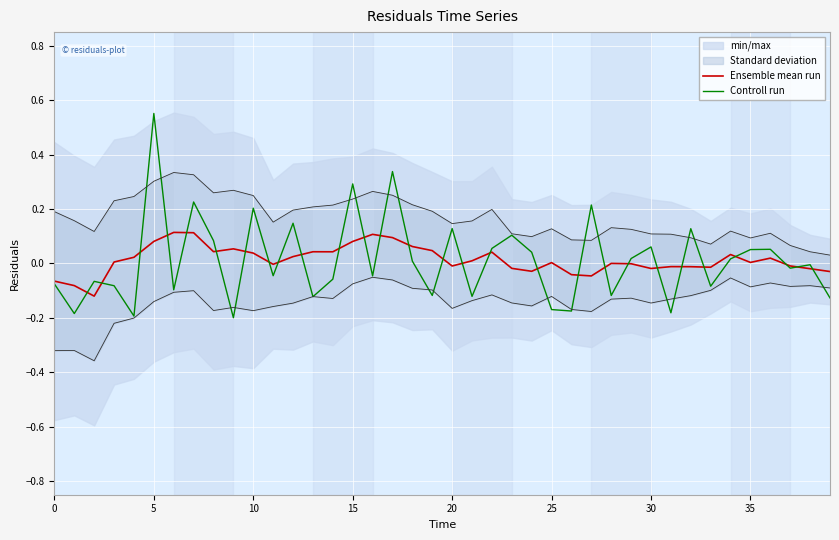

What is the difference between the highest and lowest values at 19?

0.2